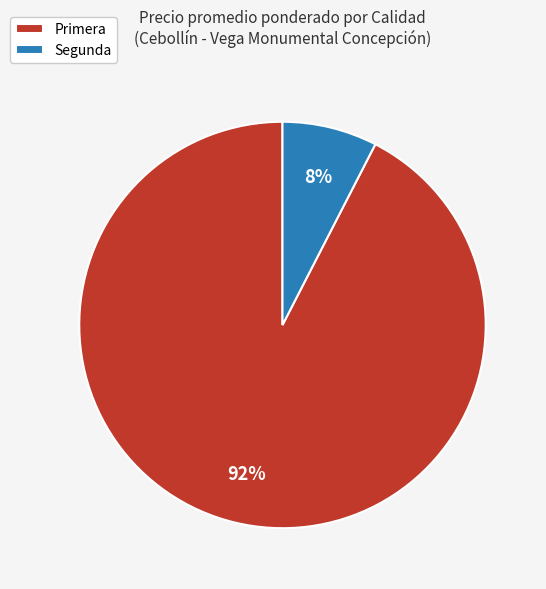

Which category has the smallest portion of the pie?

Segunda